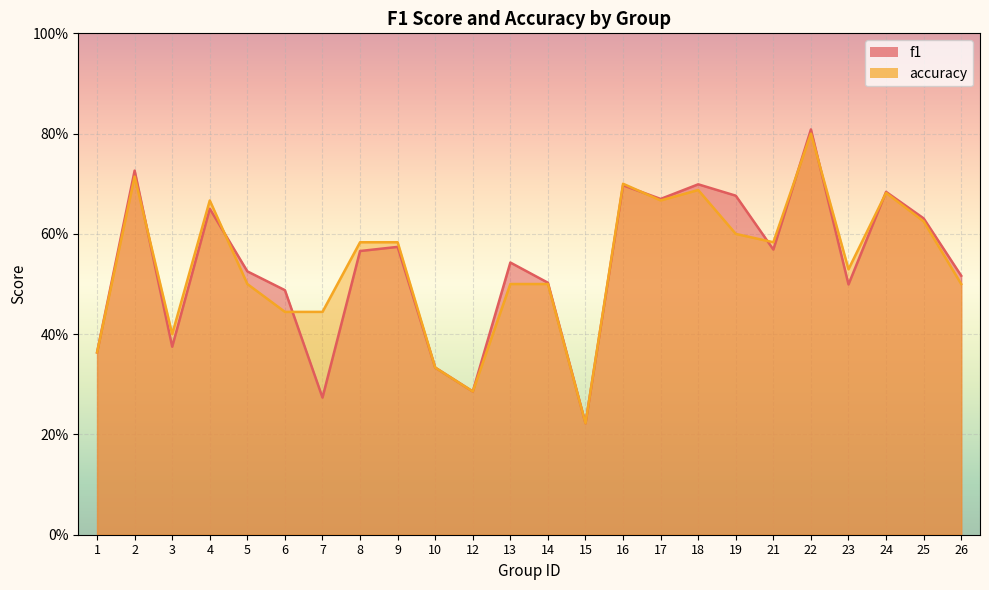

Reading left to right, transcribe all the data shown in this chart.

f1: 1=0.4	2=0.7	3=0.4	4=0.7	5=0.5	6=0.5	7=0.3	8=0.6	9=0.6	10=0.3	12=0.3	13=0.5	14=0.5	15=0.2	16=0.7	17=0.7	18=0.7	19=0.7	21=0.6	22=0.8	23=0.5	24=0.7	25=0.6	26=0.5
accuracy: 1=0.4	2=0.7	3=0.4	4=0.7	5=0.5	6=0.4	7=0.4	8=0.6	9=0.6	10=0.3	12=0.3	13=0.5	14=0.5	15=0.2	16=0.7	17=0.7	18=0.7	19=0.6	21=0.6	22=0.8	23=0.5	24=0.7	25=0.6	26=0.5